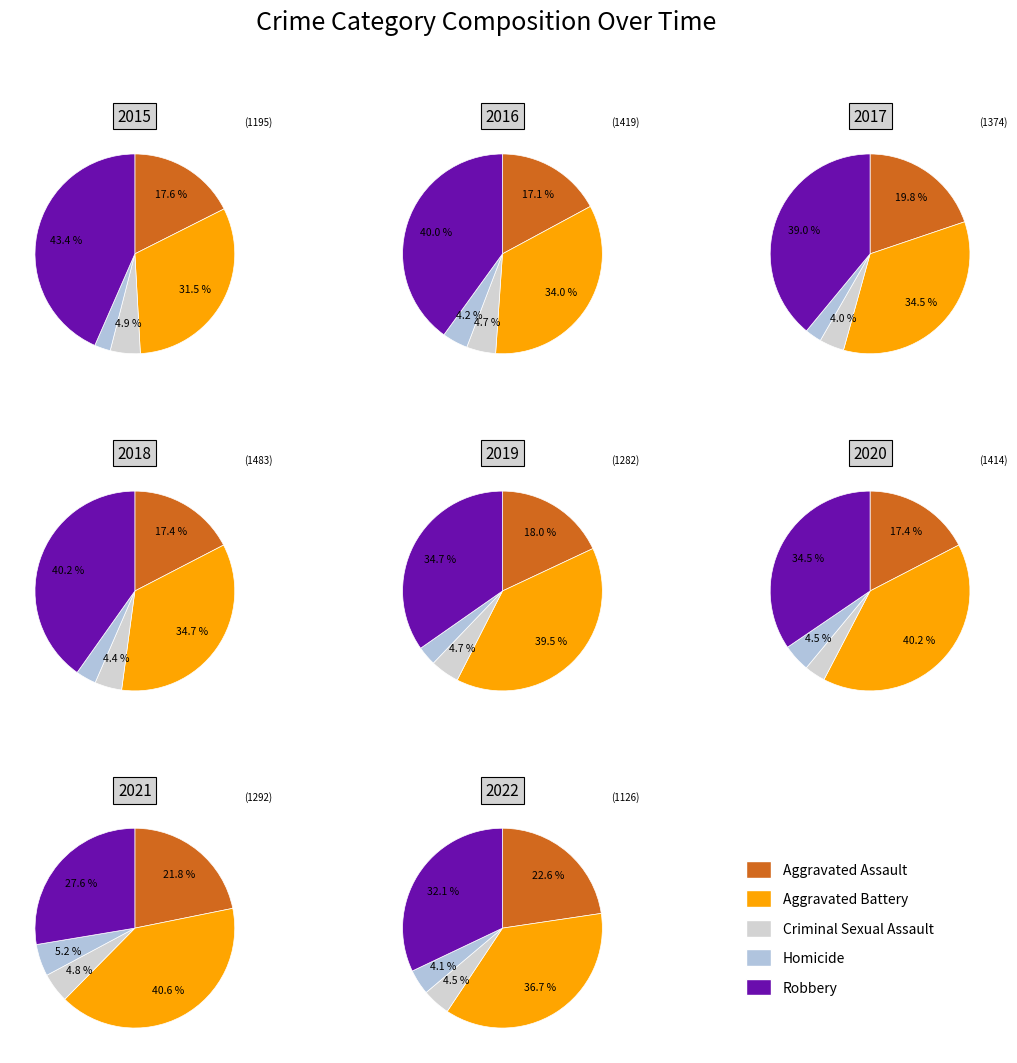

Do 4 and 5 together represent more than half of the pie?

No